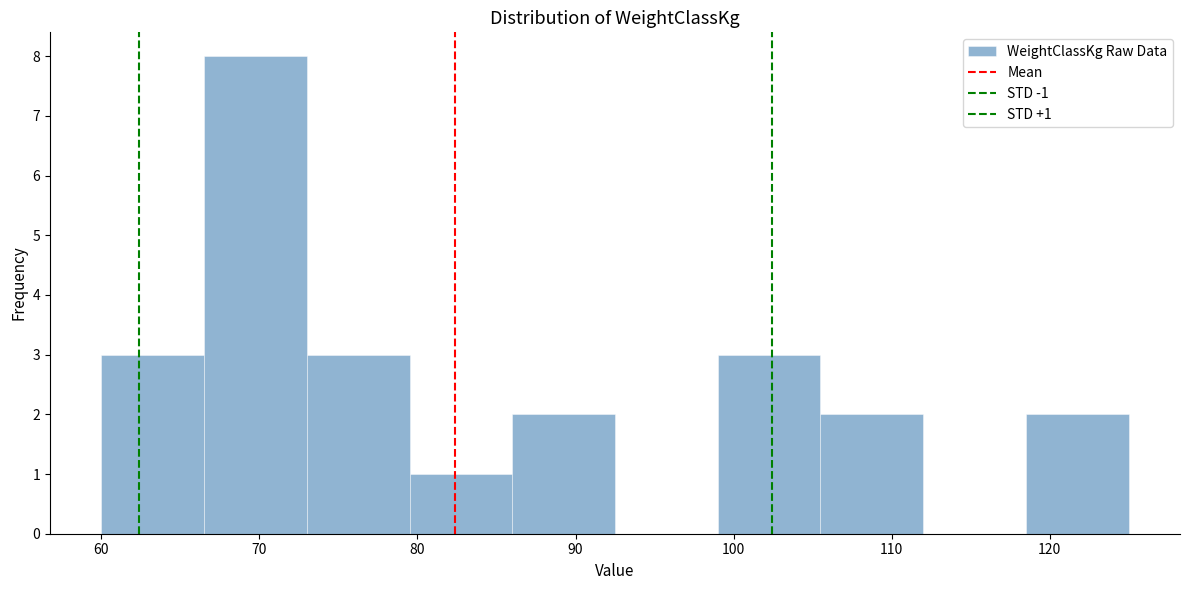

Which range on the x-axis has the tallest bar?

66.5 to 73.0